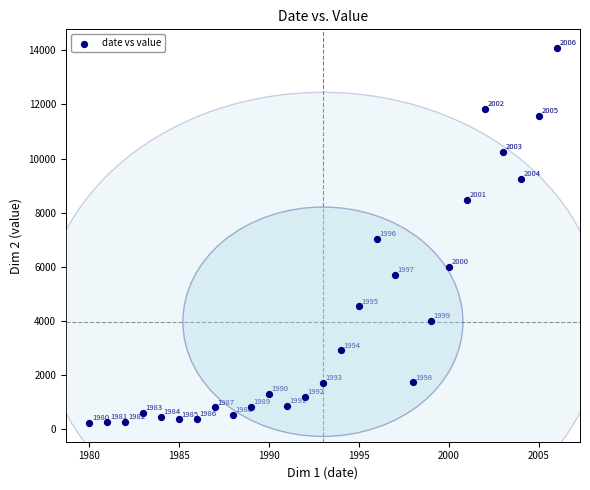

What is the range of X values (max minus min)?

26